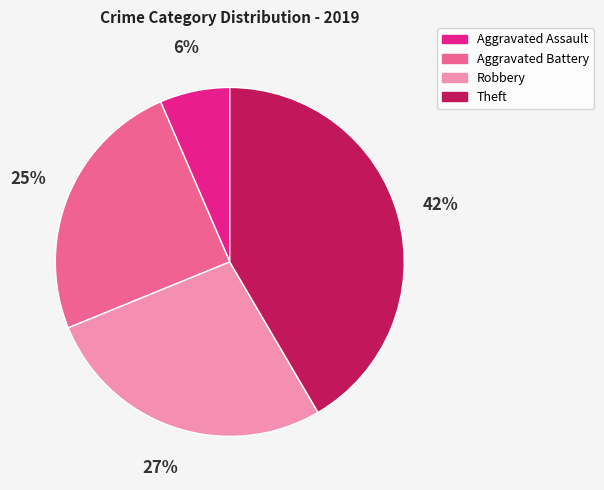

Is the sum of Aggravated Assault and Theft greater than half?

No